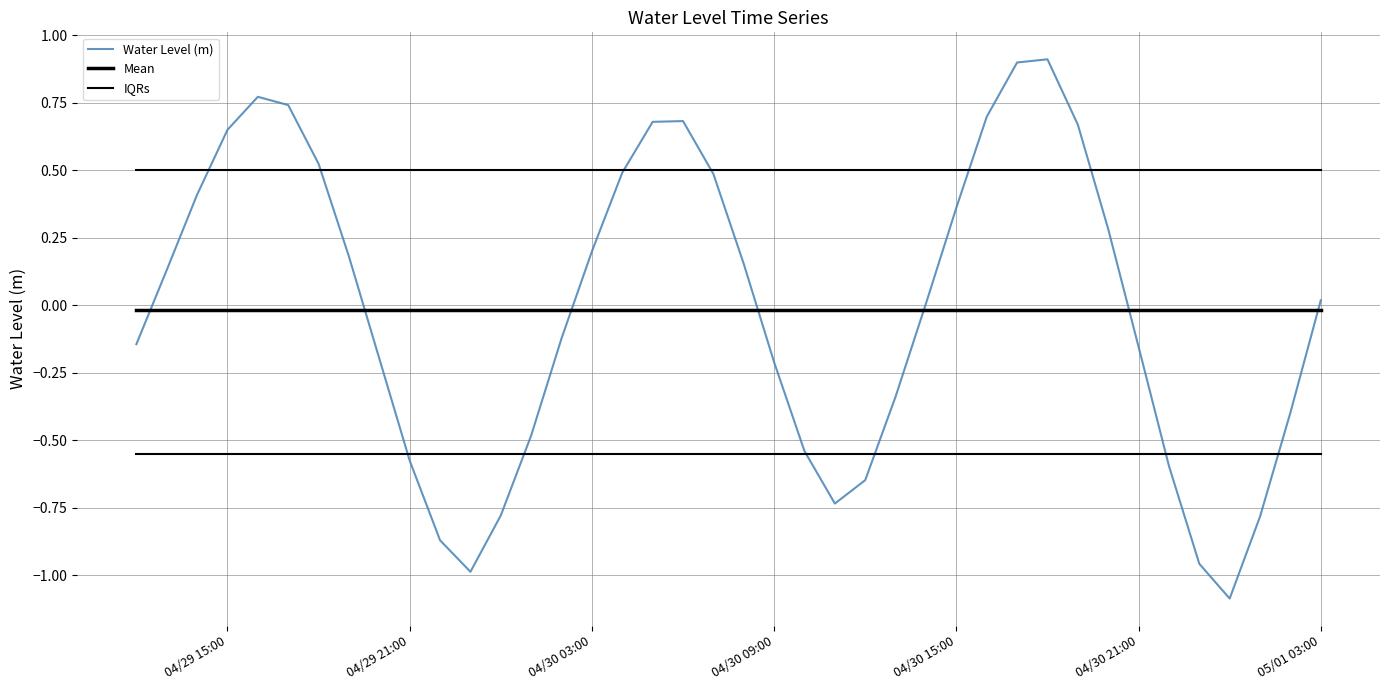

True or false: IQRs has more than 1 points higher than both neighbors.

False